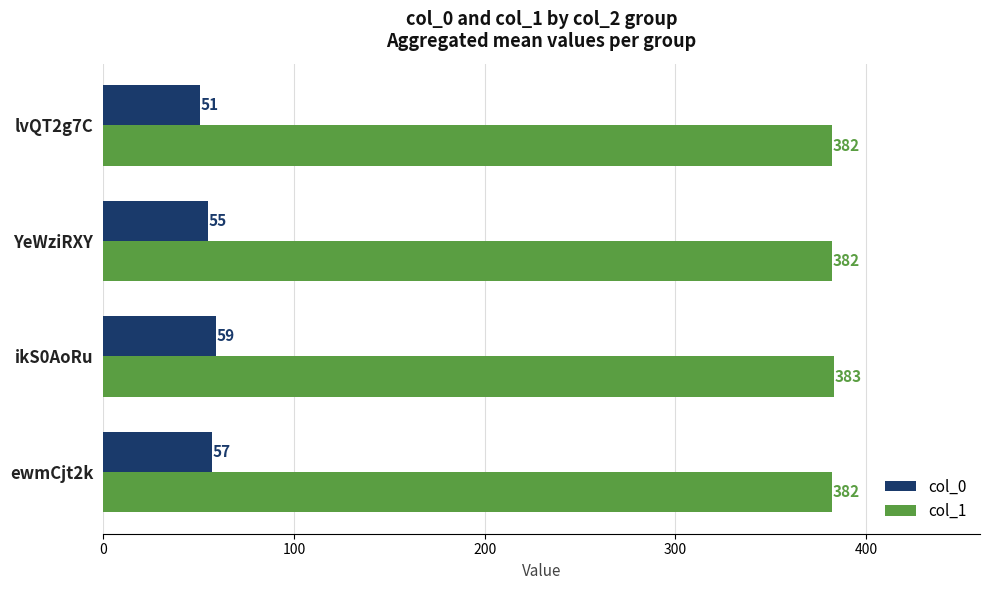

What is the greatest value displayed?

383